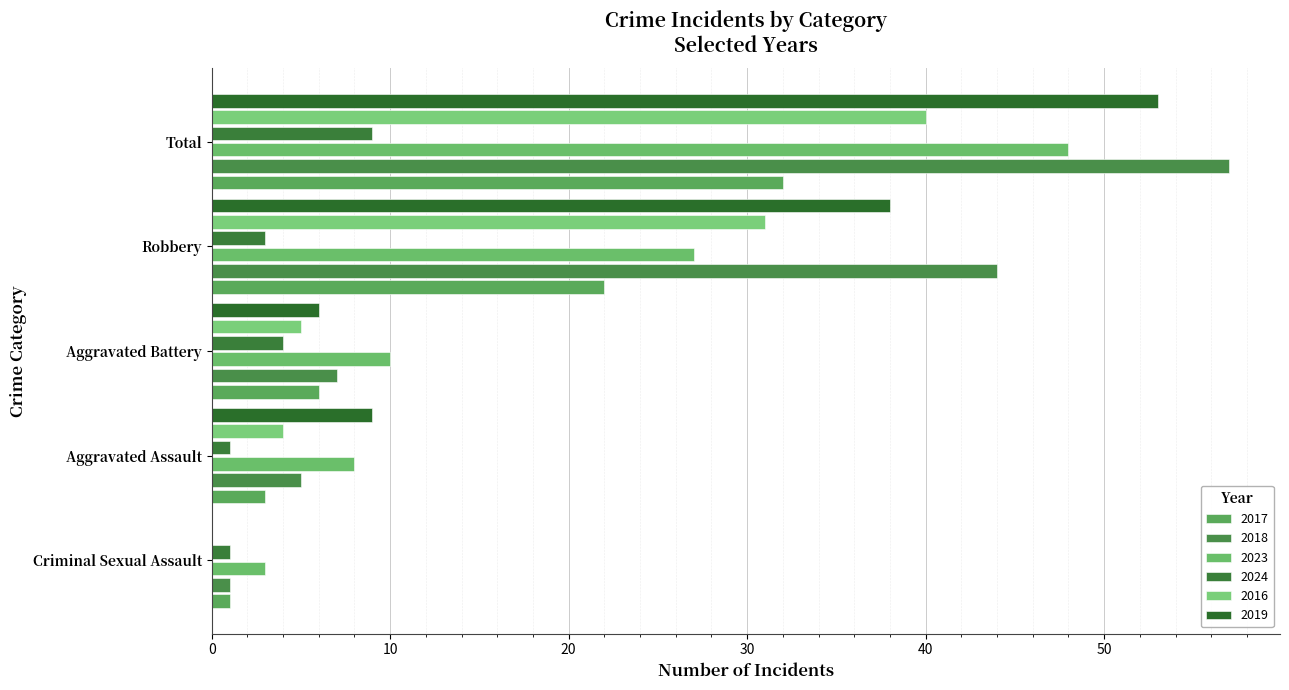

What are all the series names shown in the legend?

2017, 2018, 2023, 2024, 2016, 2019